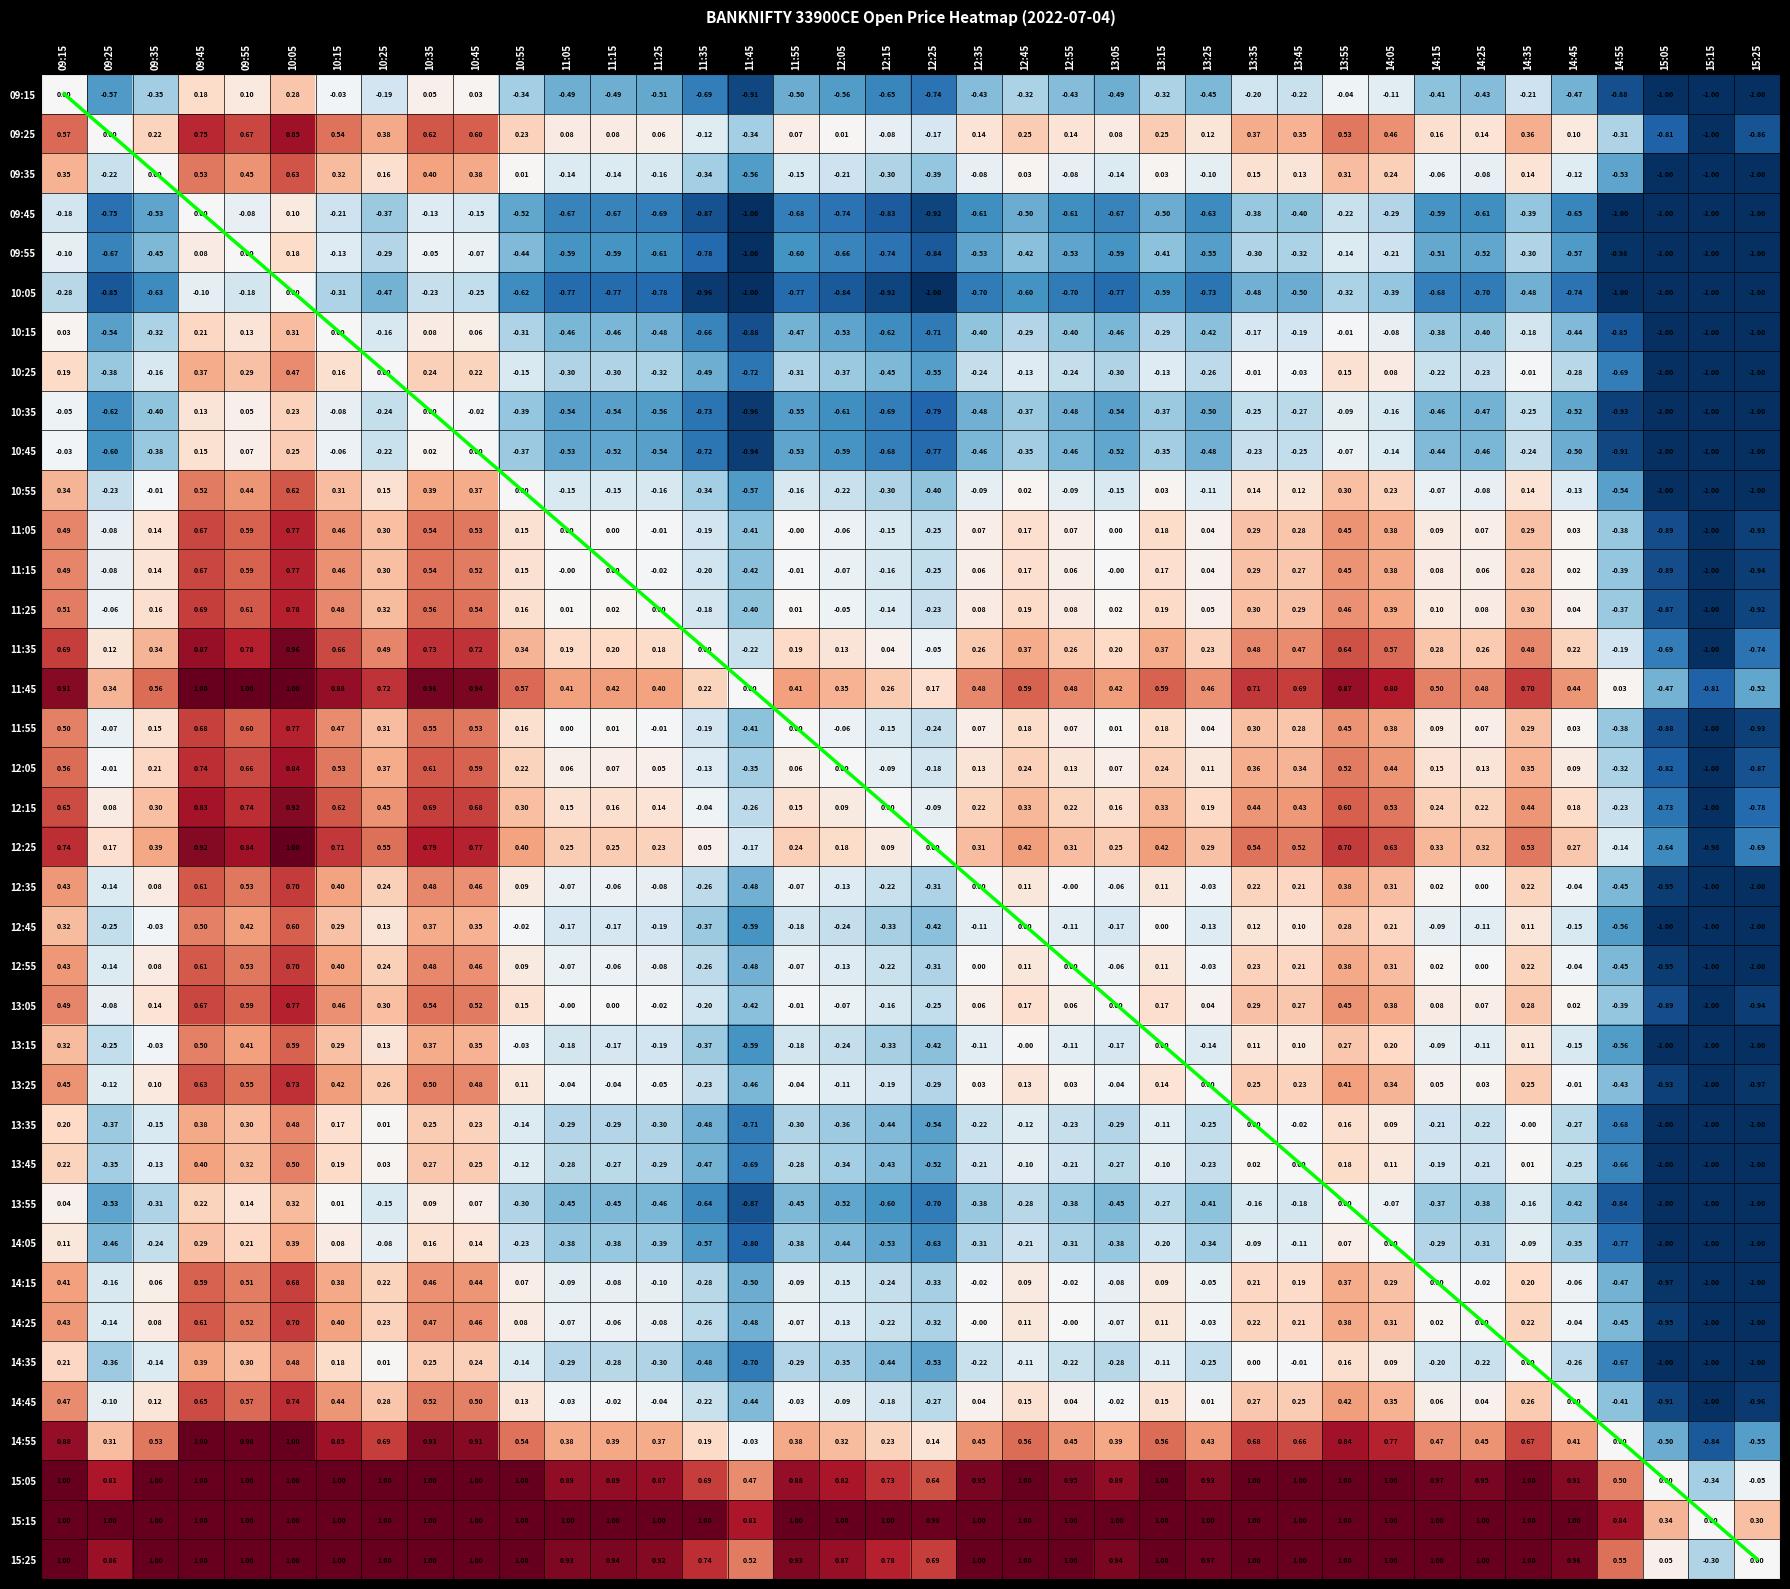

Which has a higher value, 11:15 or 10:15?

10:15